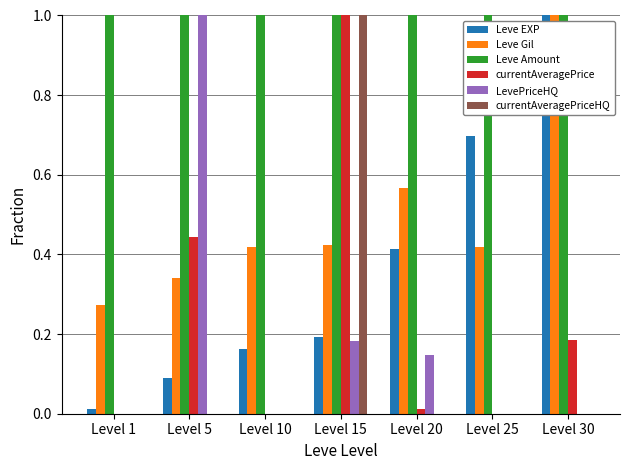

Which series has the largest total across all categories?

Leve Amount